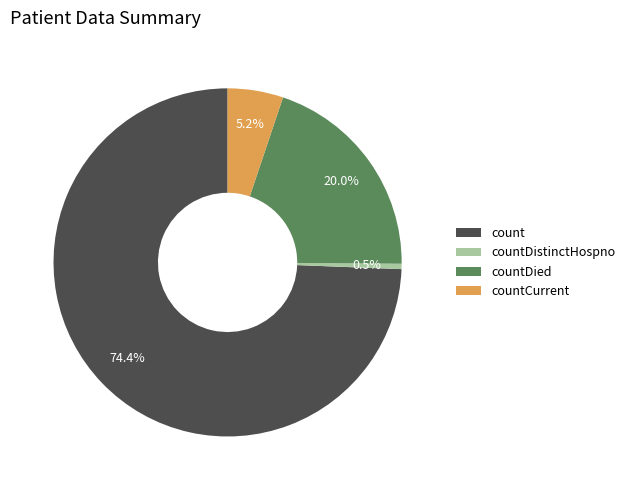

Is the sum of count and countDied greater than half?

Yes